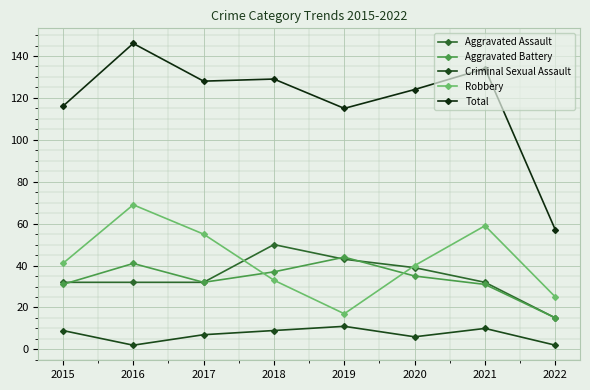

Is it true that Aggravated Battery equals 21 at 2021?

False